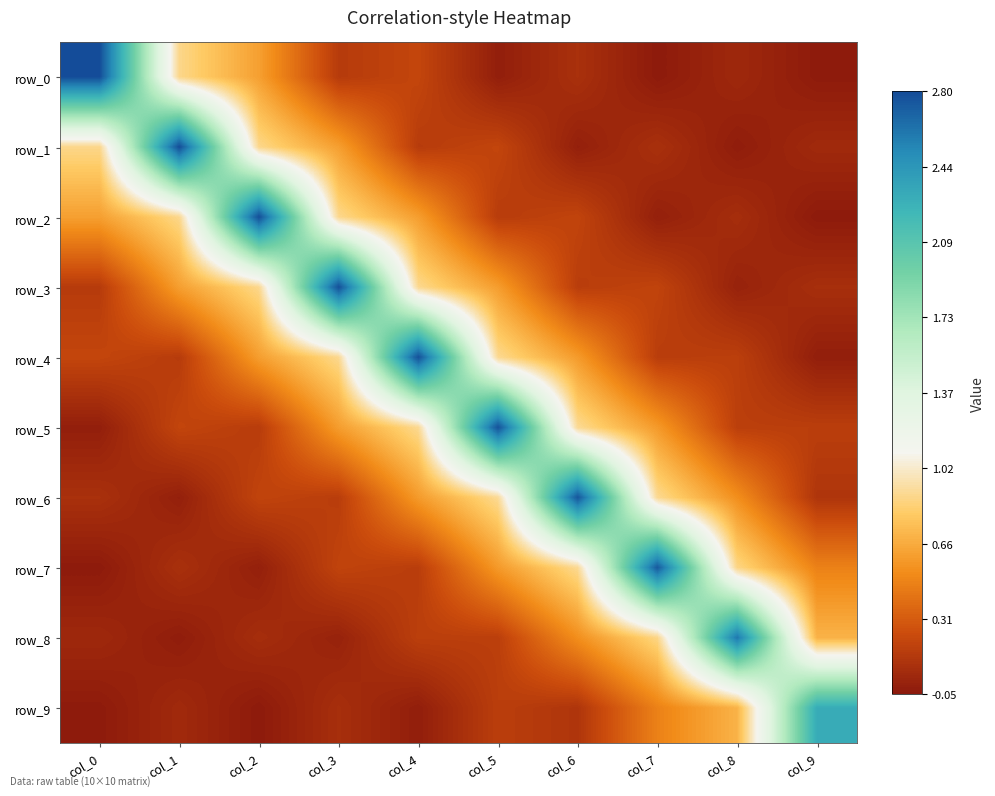

Between col_1 and col_3, which is larger?

col_1